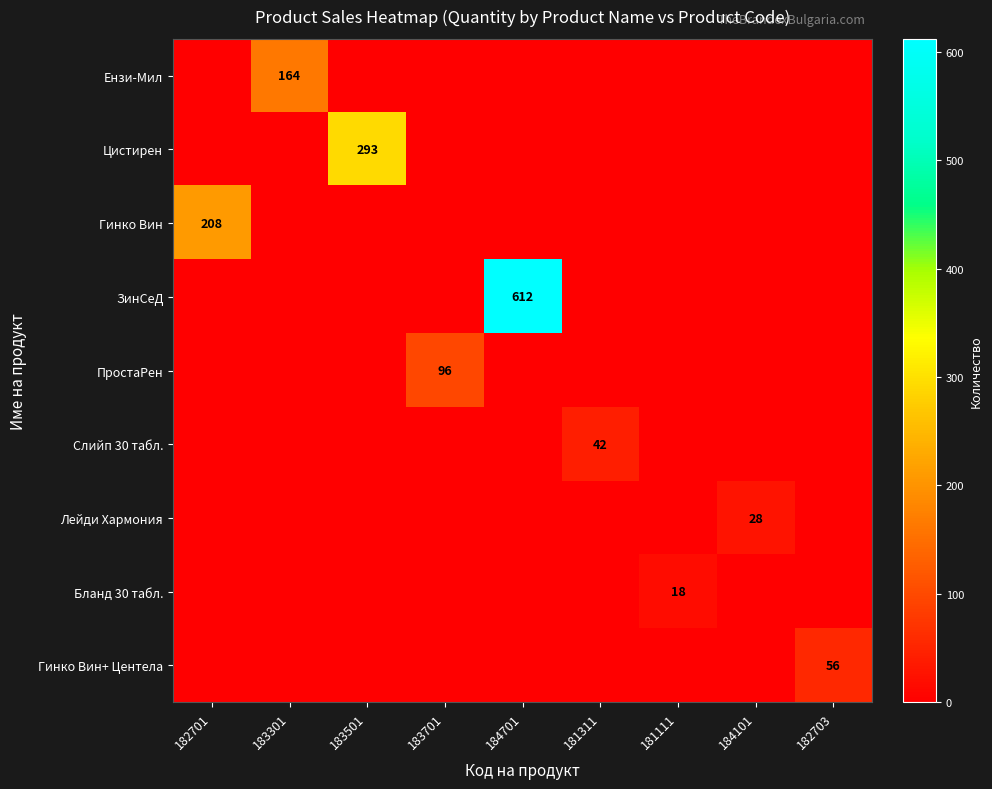

The value of Цистирен at 183501 is 427. True or false?

False